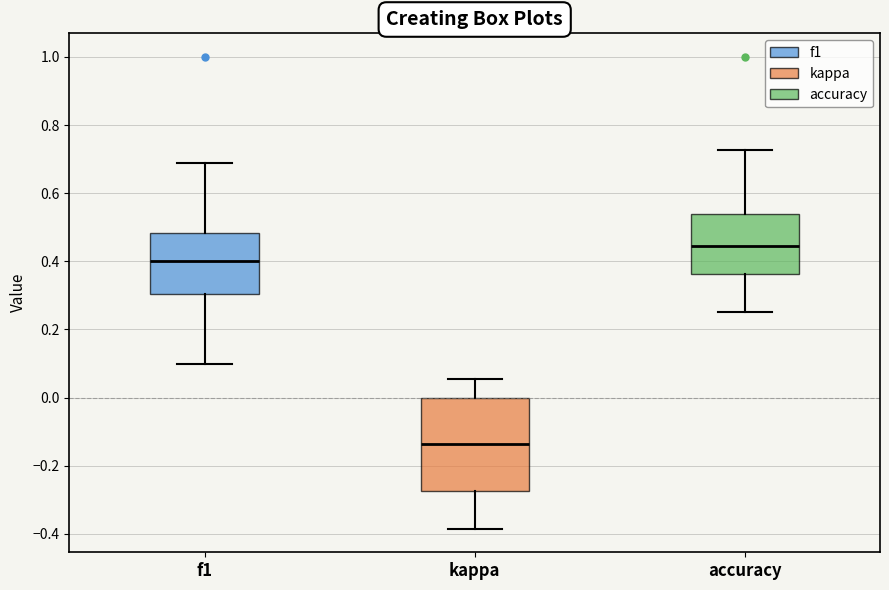

Reading left to right, read every box against the y-axis: the position of its median line, the range the box covers, and the ends of its whiskers. The values are not printed on the chart, so give them approximately, as read against the axis.

f1: median 0.40, box 0.30 to 0.48, whiskers 0.10 to 0.68
kappa: median -0.14, box -0.28 to 0.00, whiskers -0.38 to 0.06
accuracy: median 0.44, box 0.36 to 0.54, whiskers 0.26 to 0.72